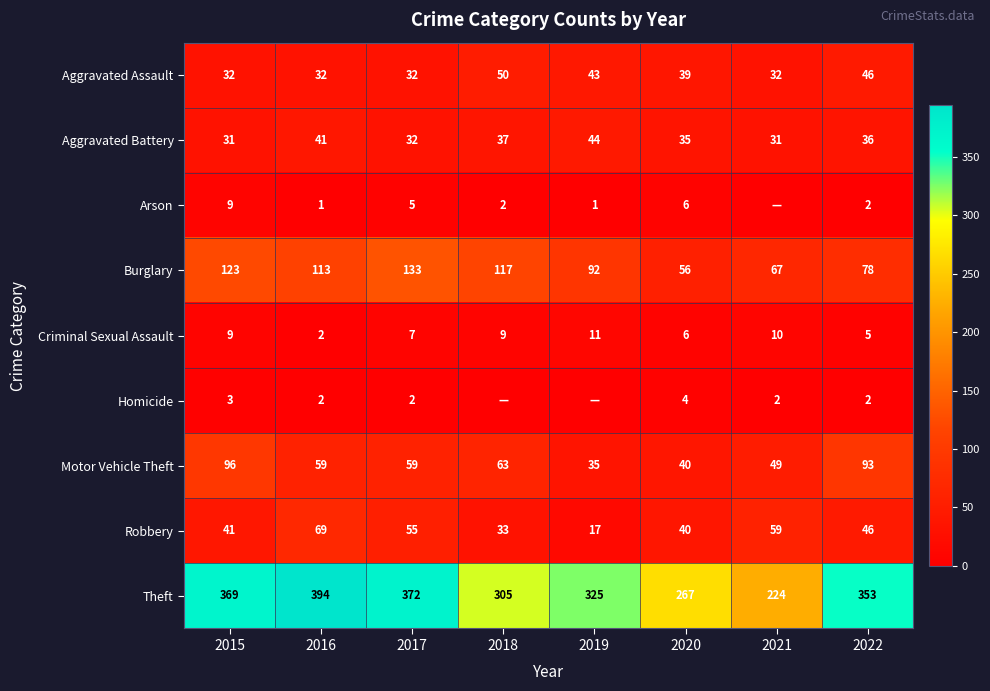

Which category has the highest value across all series?

2016